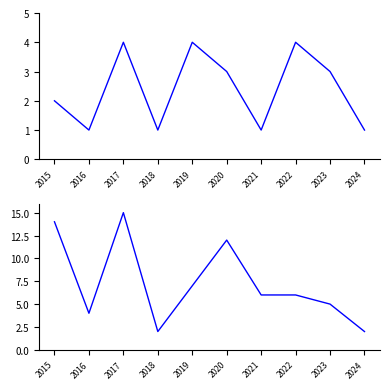

List the series in order of their peak value, highest first.

Total, Aggravated Battery